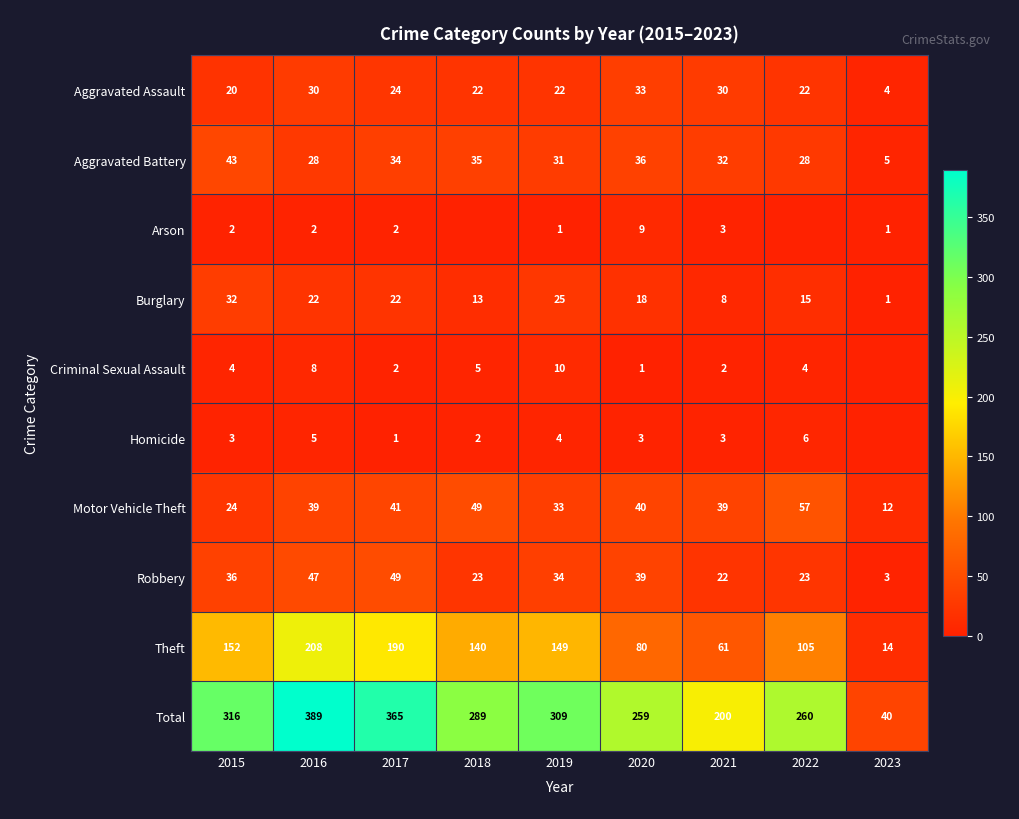

At how many categories does at least one series exceed 229?

7